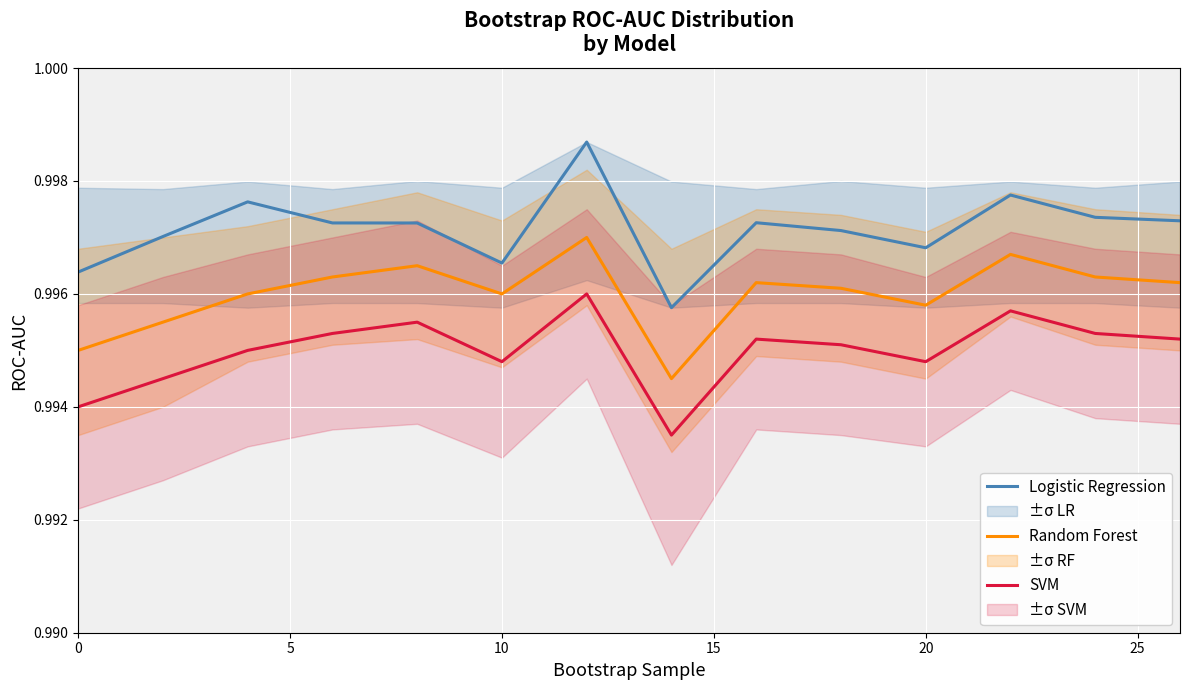

True or false: SVM and Logistic Regression cross at least once.

False